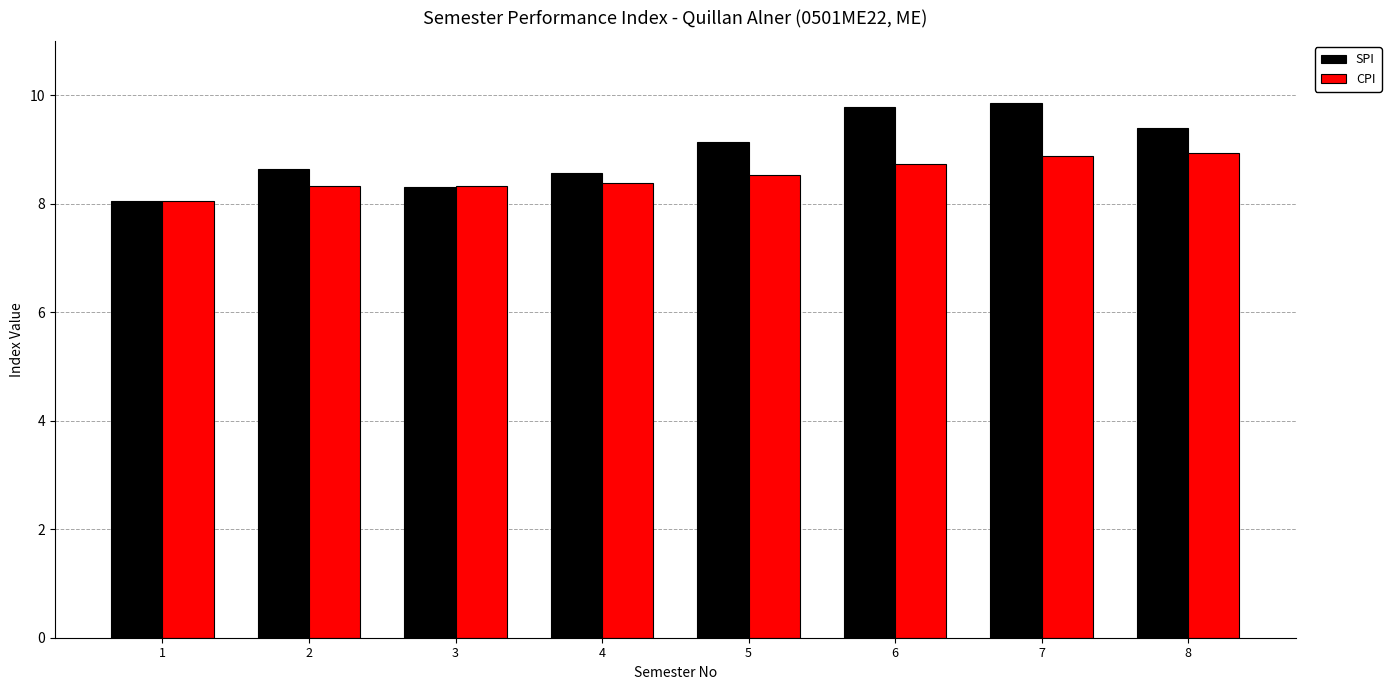

What value does the CPI series have at 3?

8.3